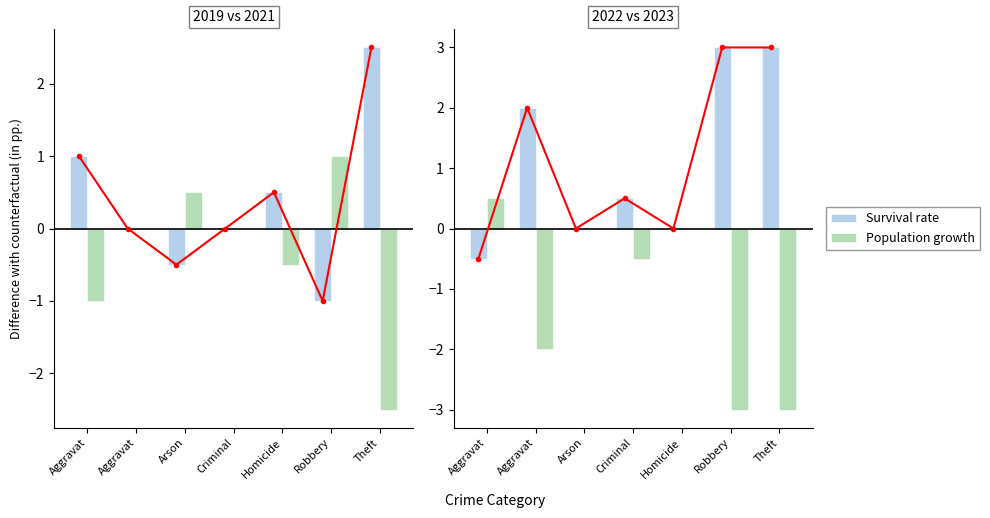

How many series are shown in this chart?

2